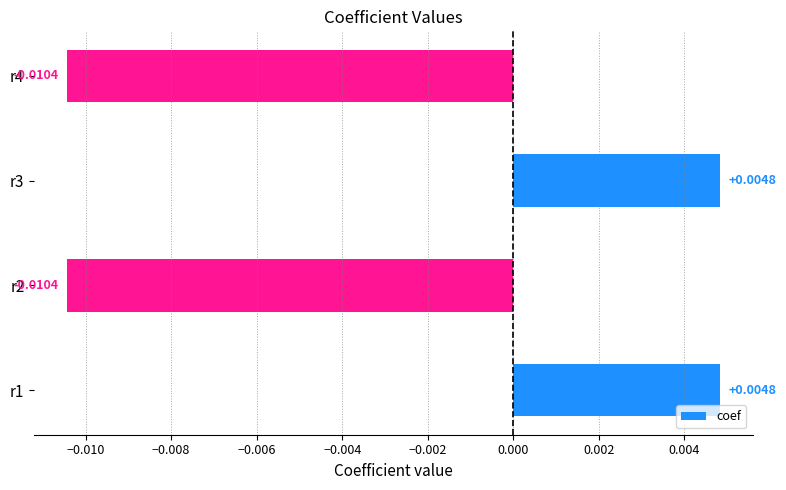

Which has a higher value, r4 or r3?

r3